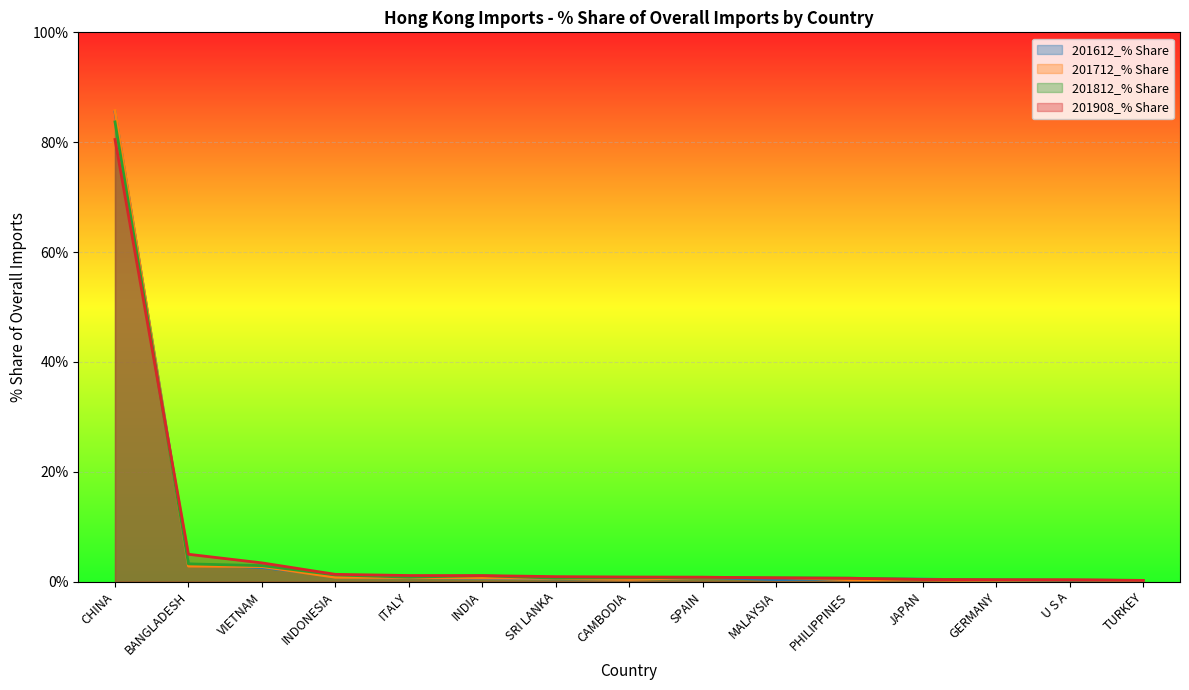

Which category has the highest value in the 201612_% Share series?

CHINA